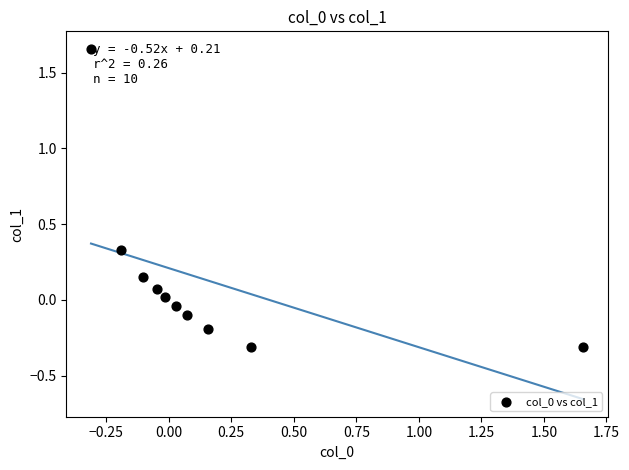

What is the range of X values (max minus min)?

2.0